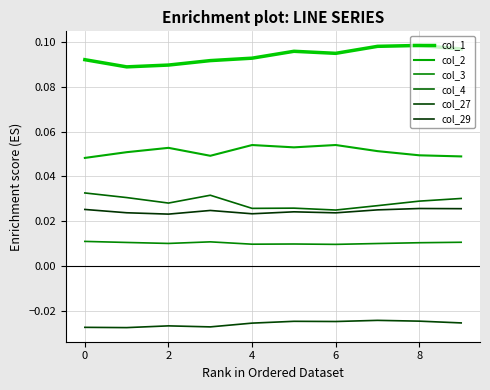

Does the chart display data point markers on the line(s)?

No